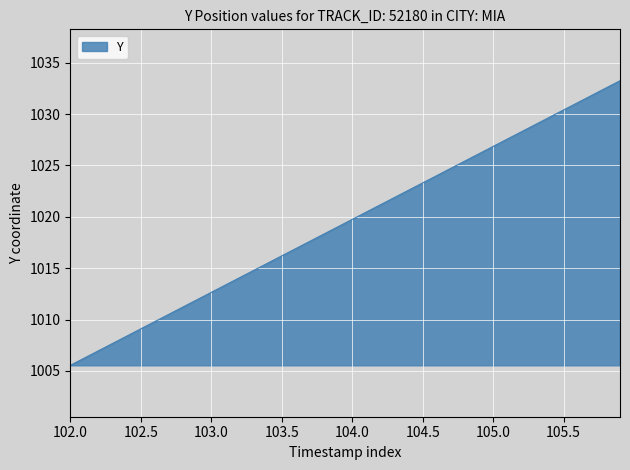

What is the maximum value shown in the chart?

1033.2